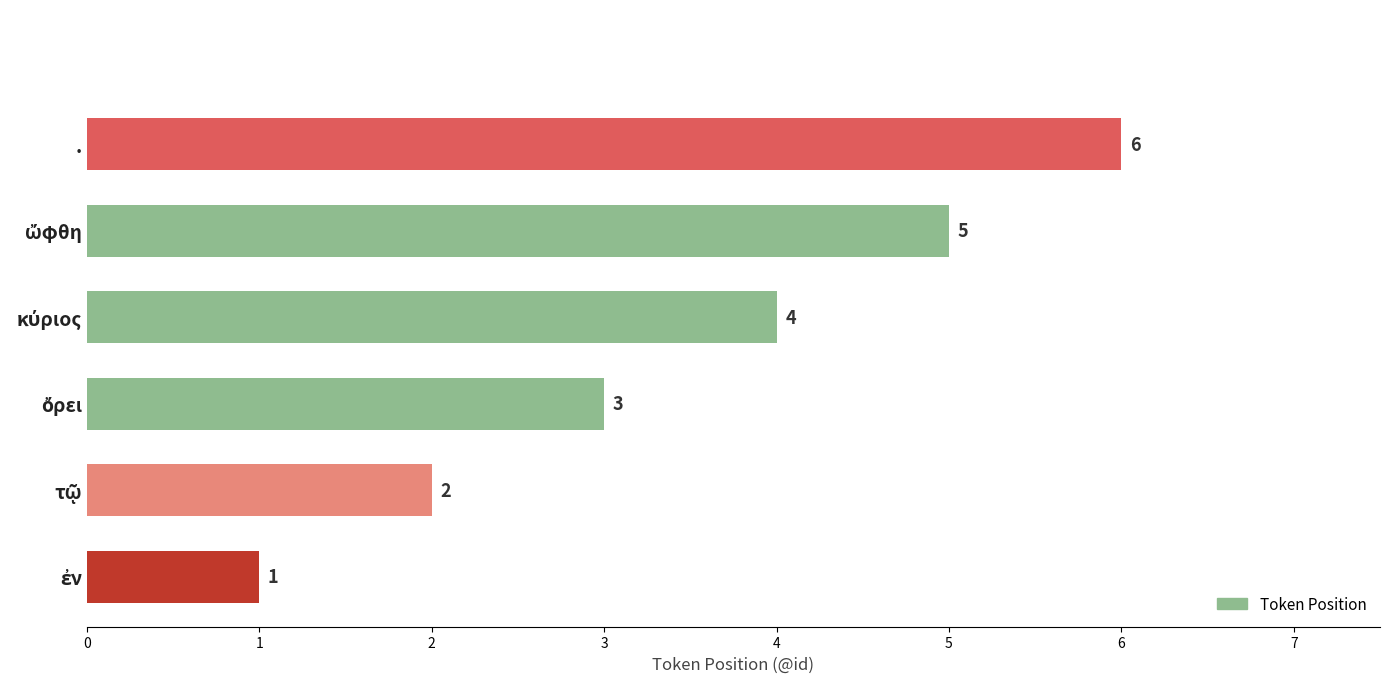

How many values are between 2 and 5?

4